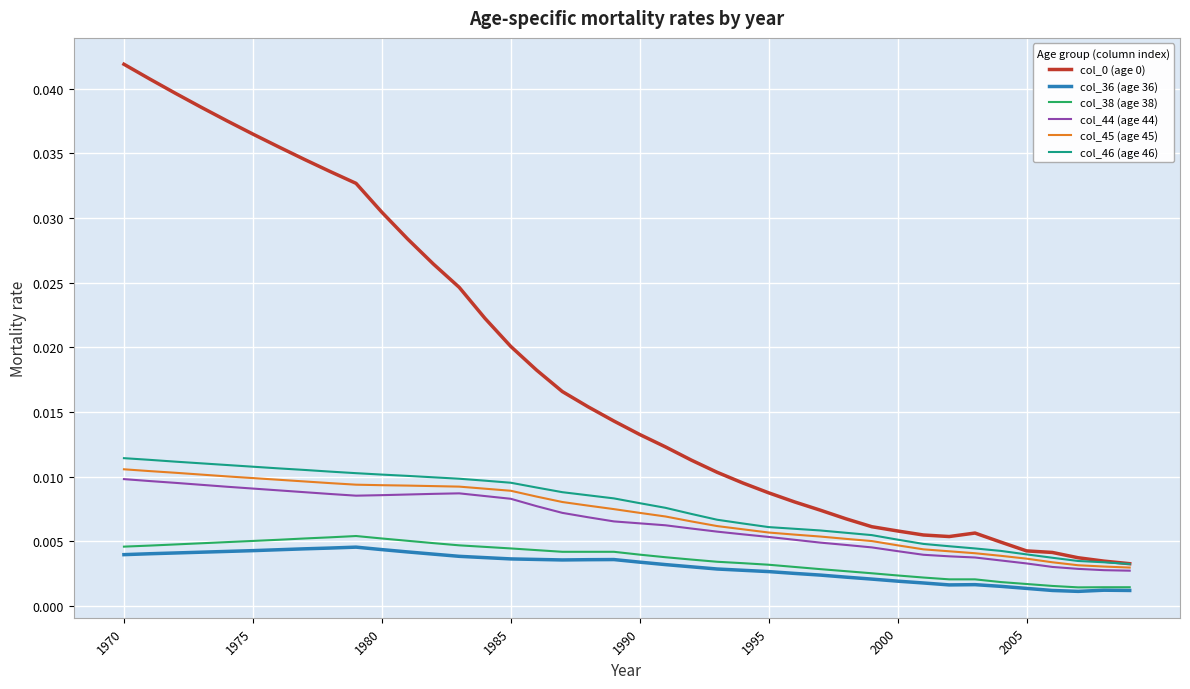

Does the chart have visible grid lines?

Yes